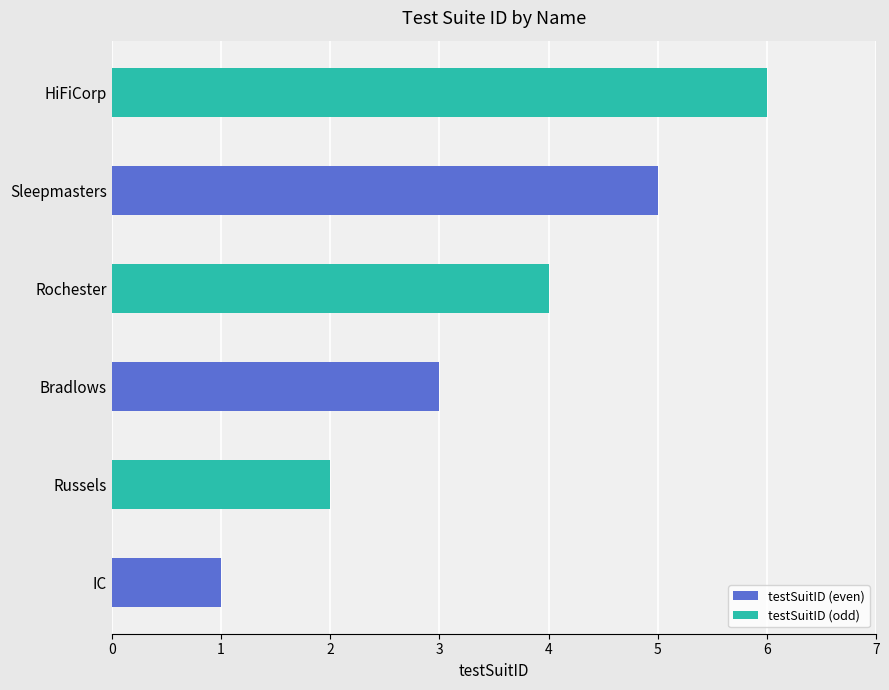

What is the highest value of the testSuitID (even) series?

5